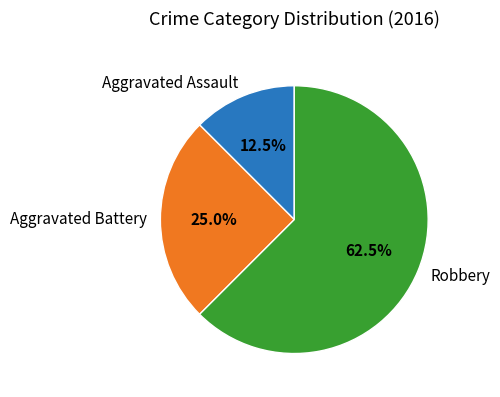

Count the number of slices in the pie.

3